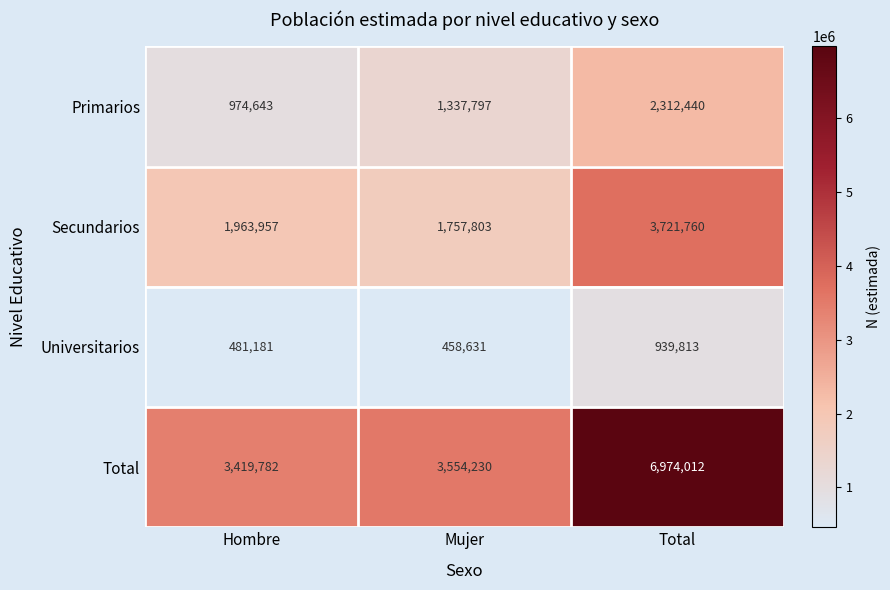

At Hombre, list the series in order from largest to smallest.

Total, Secundarios, Primarios, Universitarios